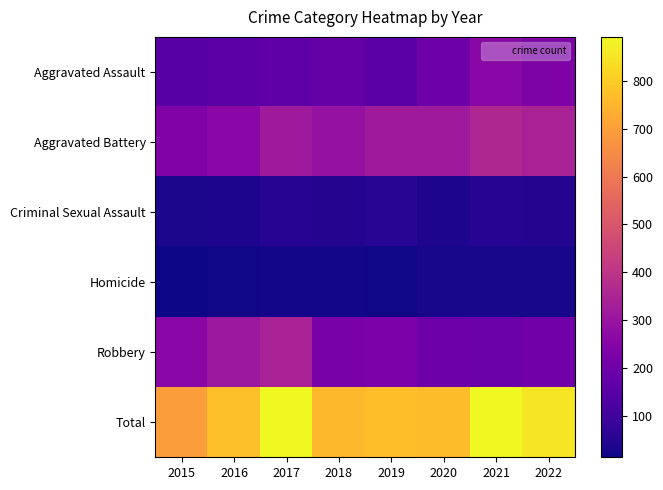

At which category does the chart reach its minimum across all series?

2015